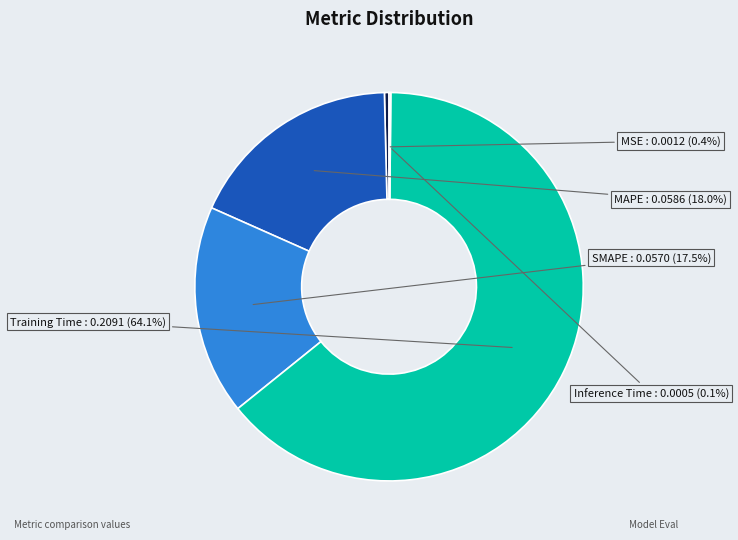

The Training Time slice represents 64% of the pie. True or false?

True